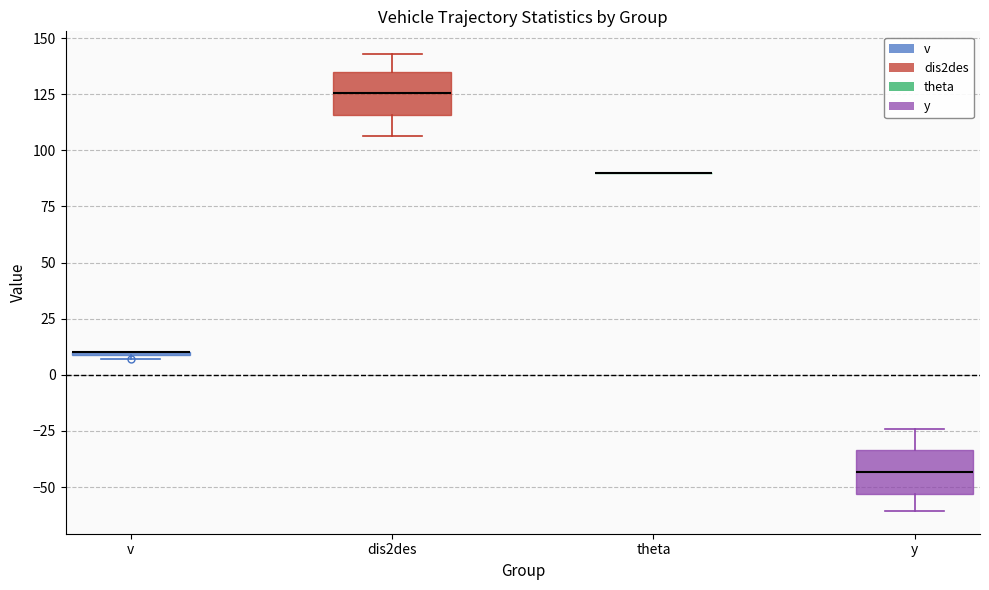

Reading left to right, read every box against the y-axis: the position of its median line, the range the box covers, and the ends of its whiskers. The values are not printed on the chart, so give them approximately, as read against the axis.

v: box collapsed to a line at 10, whiskers 5 to 10
dis2des: median 125, box 115 to 135, whiskers 105 to 145
theta: box collapsed to a line at 90, whiskers 90 to 90
y: median -45, box -55 to -35, whiskers -60 to -25